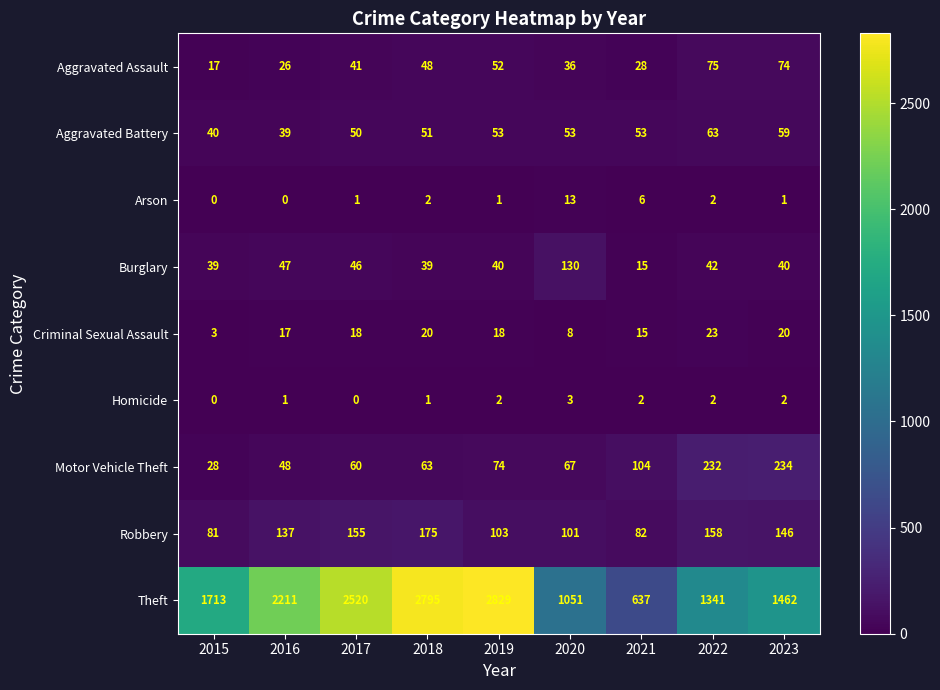

At which category is the sum across all series the highest?

2018